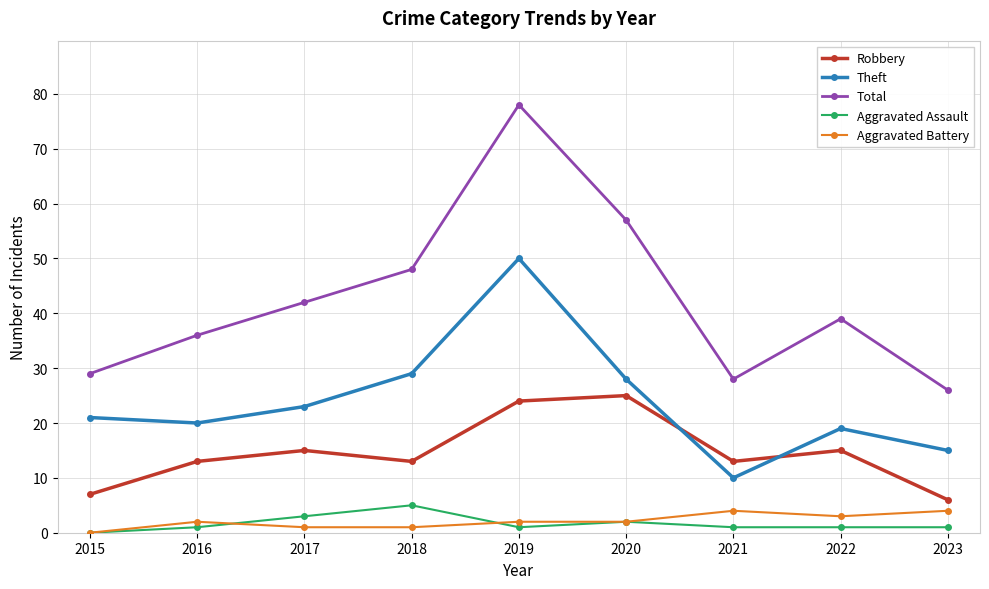

How many categories are shown in the chart?

9